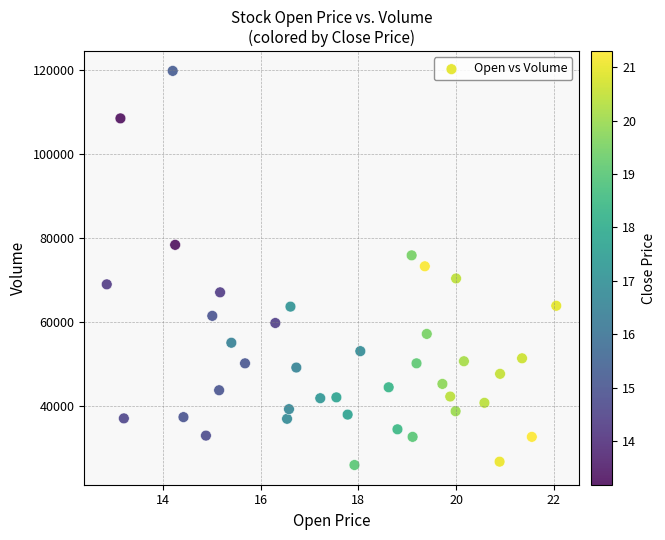

What is the range of Y values (max minus min)?

93800